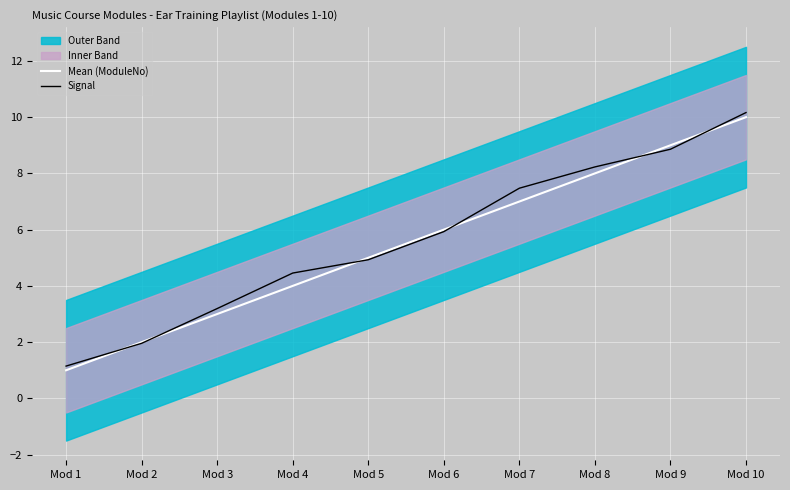

At which label does Mean (ModuleNo) reach its minimum?

Mod 1